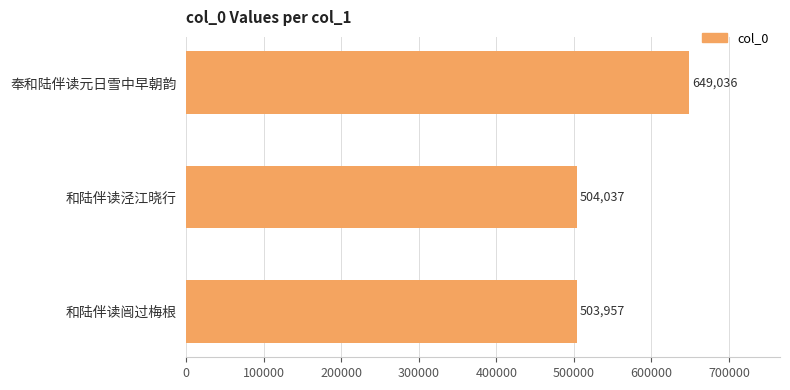

Rank the categories by value from highest to lowest.

奉和陆伴读元日雪中早朝韵, 和陆伴读泾江晓行, 和陆伴读闿过梅根